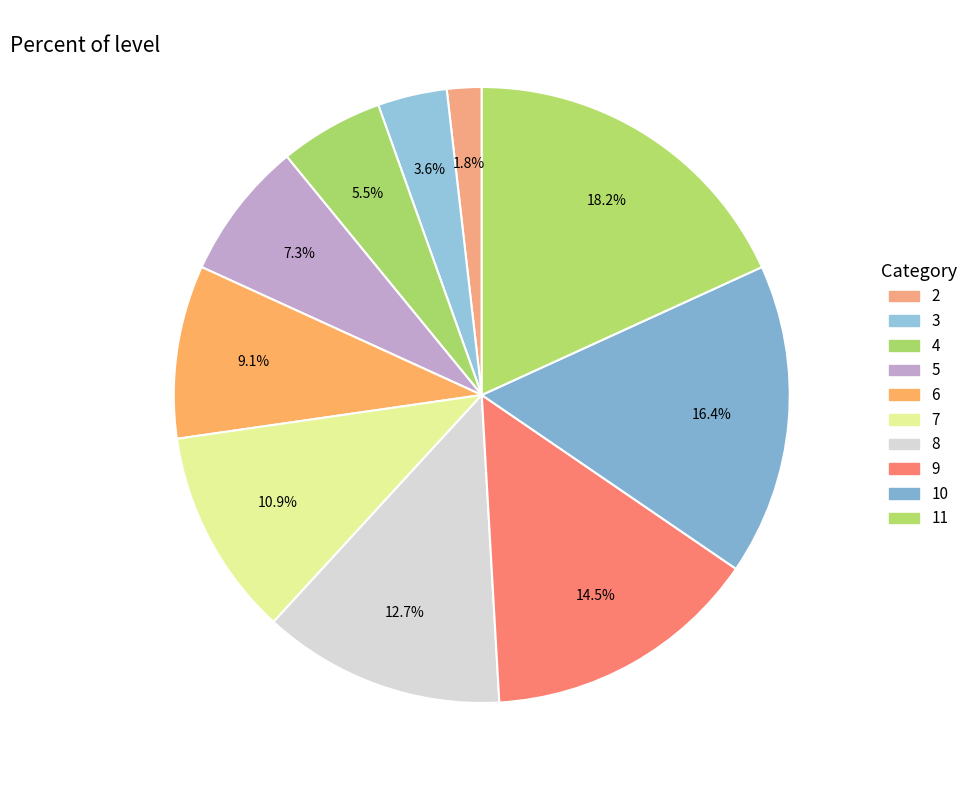

Which category has the biggest portion of the pie?

11